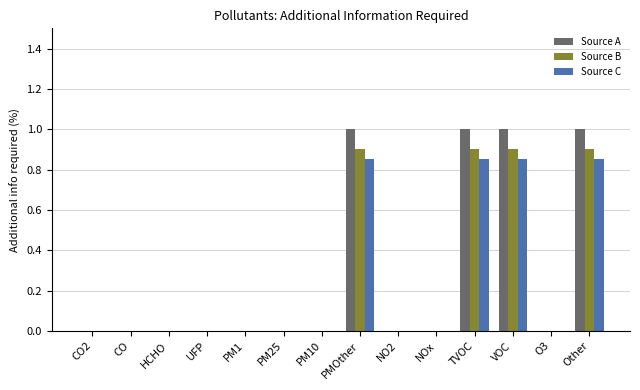

The Source B series shows 0.5 at TVOC. True or false?

False